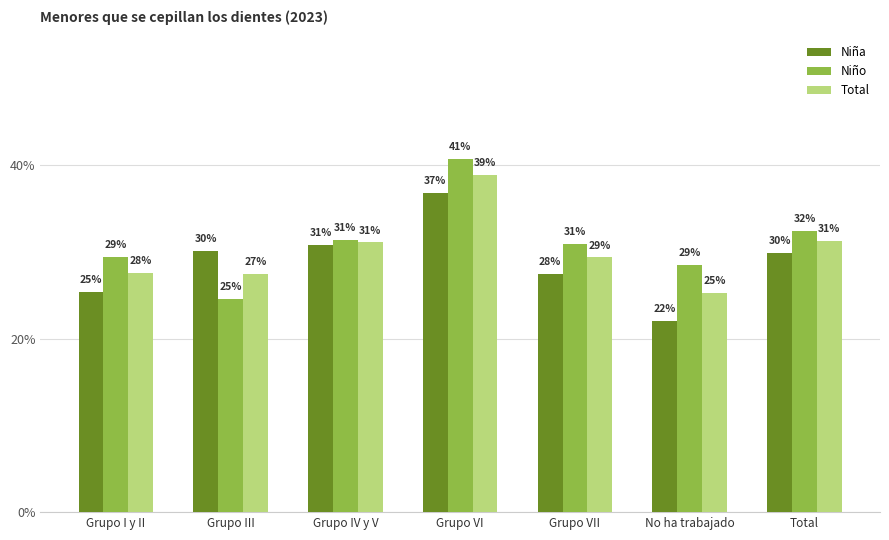

The Niño series shows 0.3 at Grupo IV y V. True or false?

True